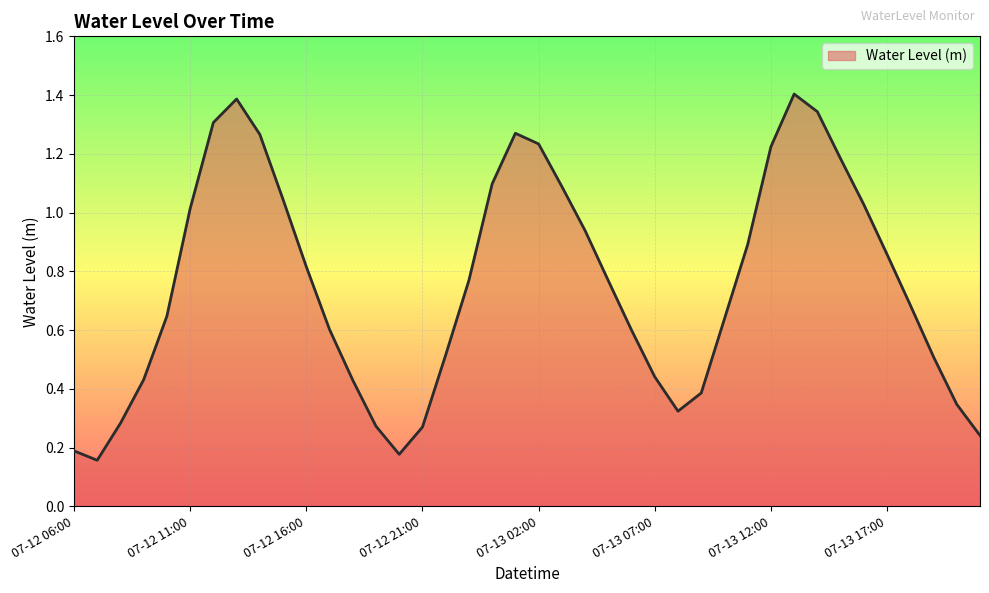

What is the greatest value displayed?

1.4